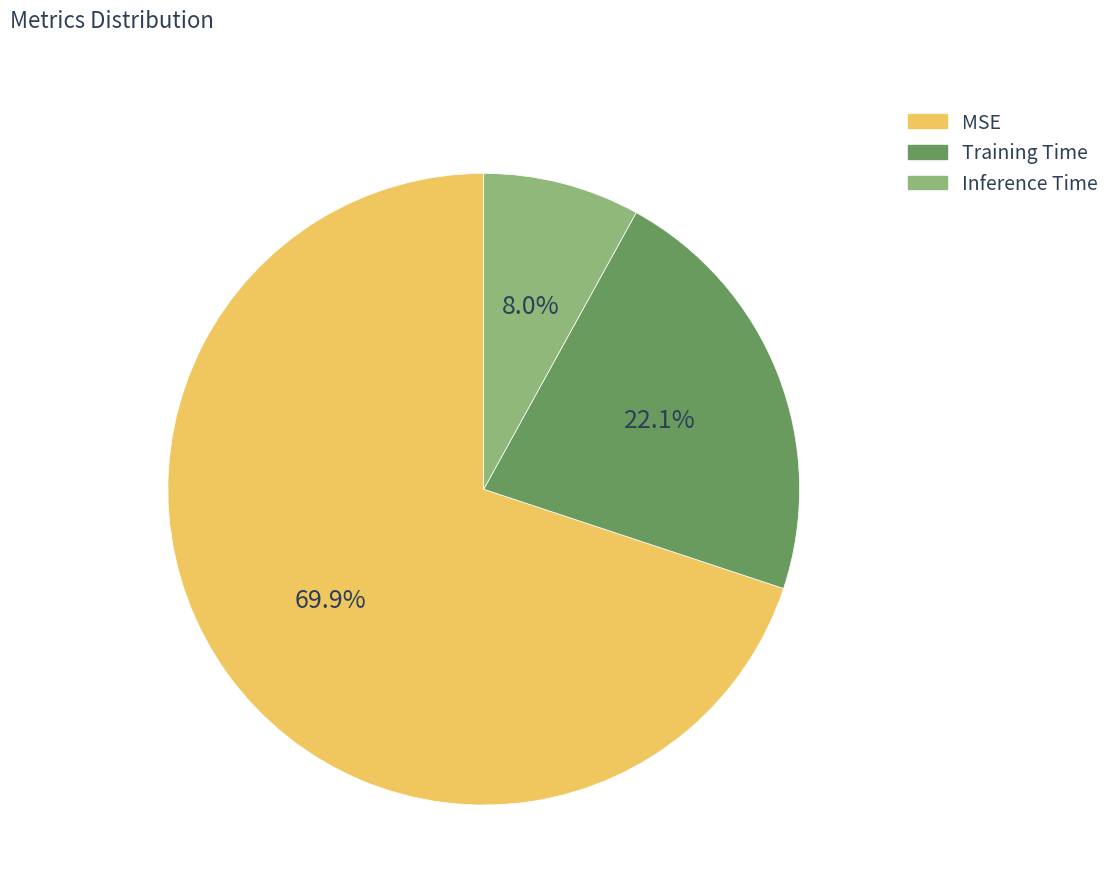

The Inference Time slice represents 8% of the pie. True or false?

True